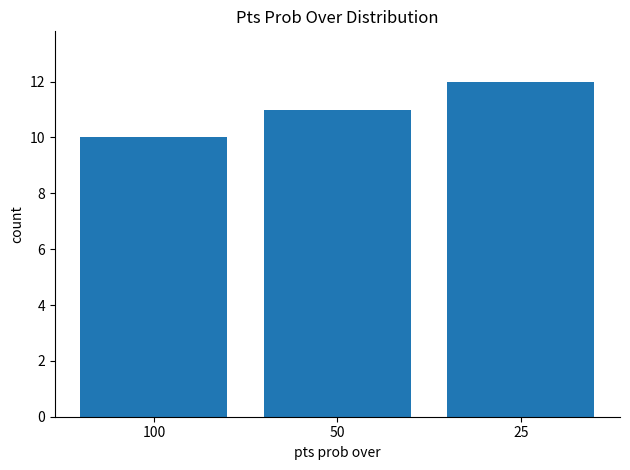

Rank the categories by value from lowest to highest.

100, 50, 25